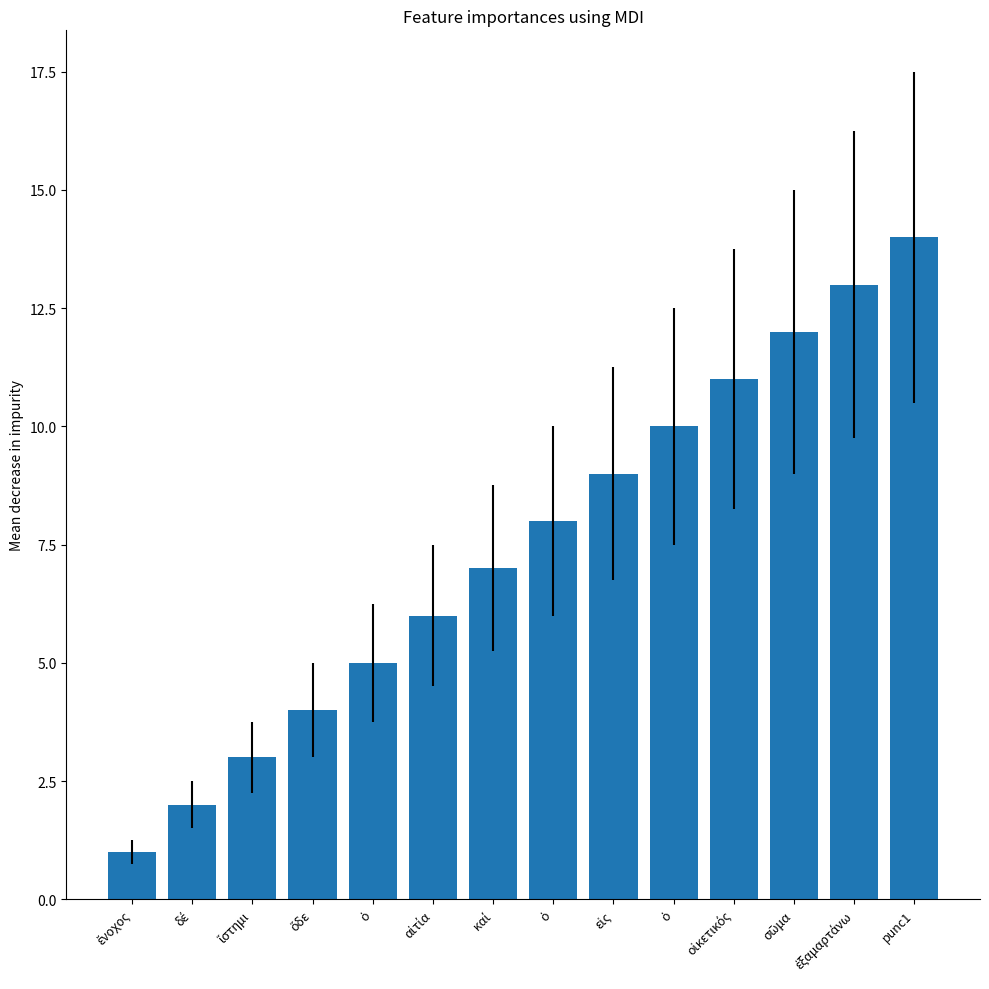

What is the approximate value at οἰκετικός, to the nearest 10?

10